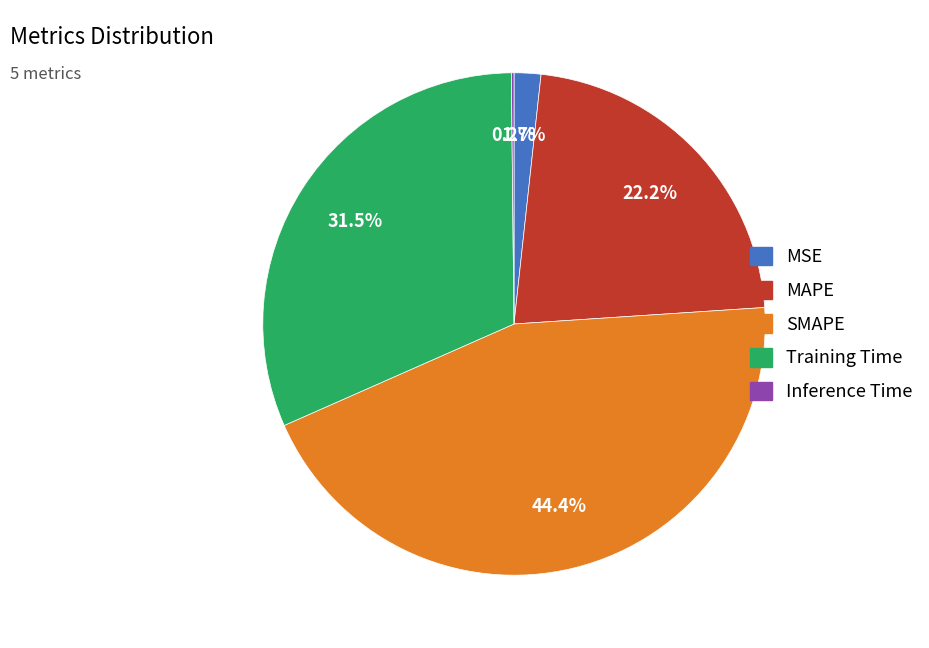

To the nearest percent, what is the combined percentage of MAPE and MSE?

24%